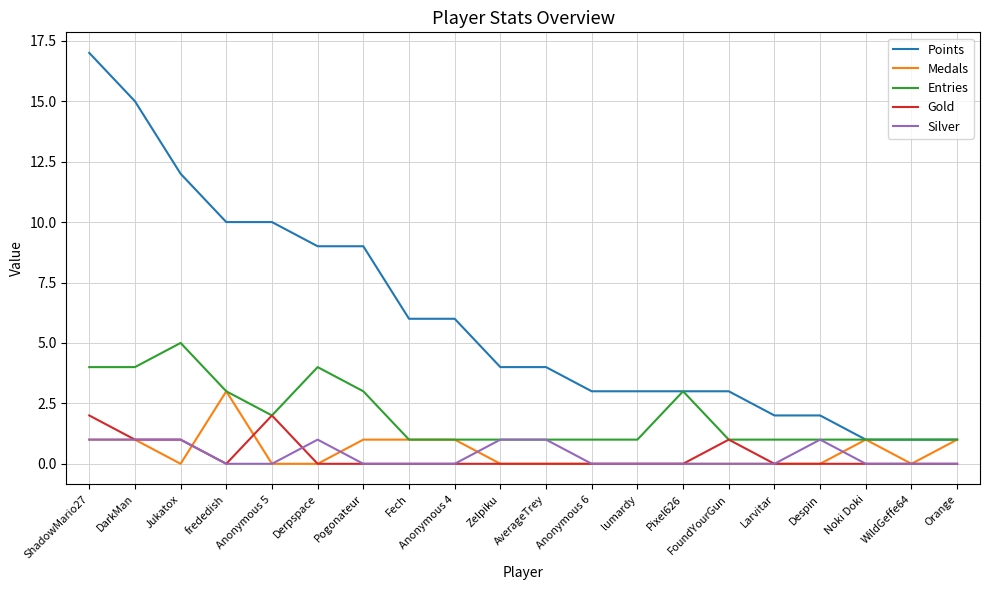

True or false: Points and Gold cross at least once.

False